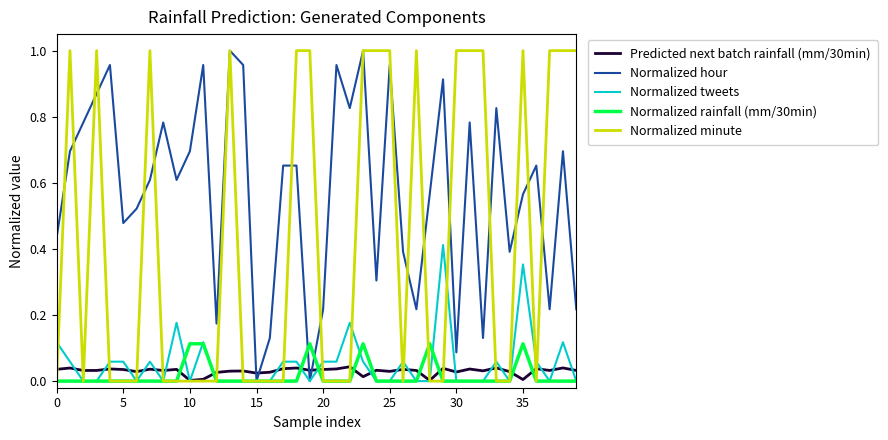

Which series has the largest total across all categories?

Normalized hour